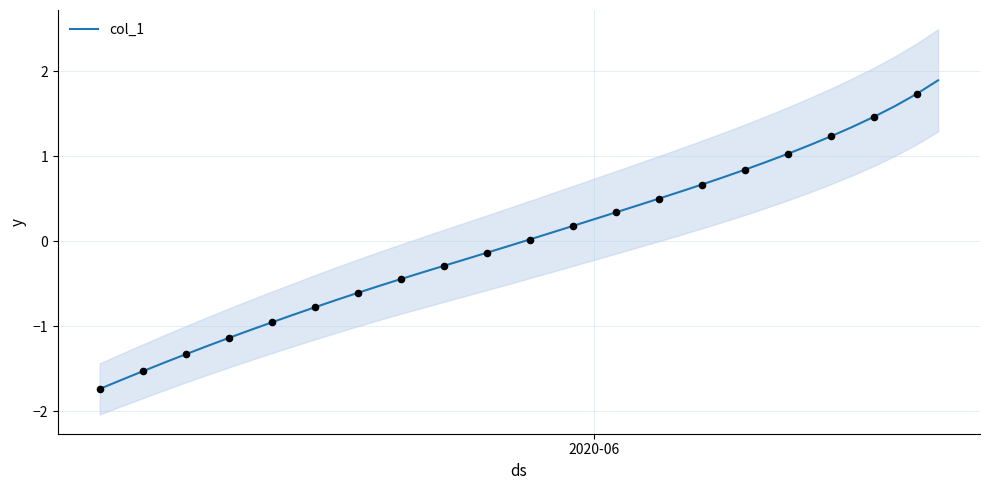

What is the minimum value for col_1?

-1.7